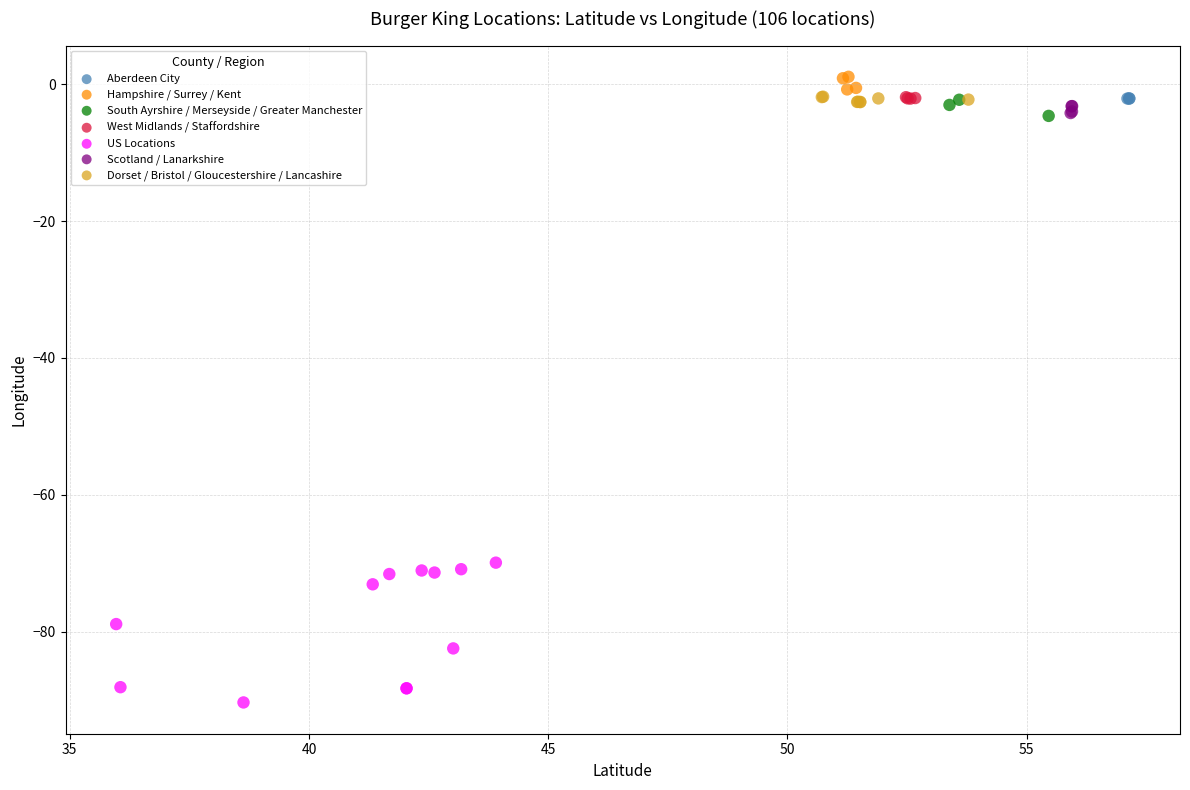

Which series reaches the minimum Y coordinate?

US Locations